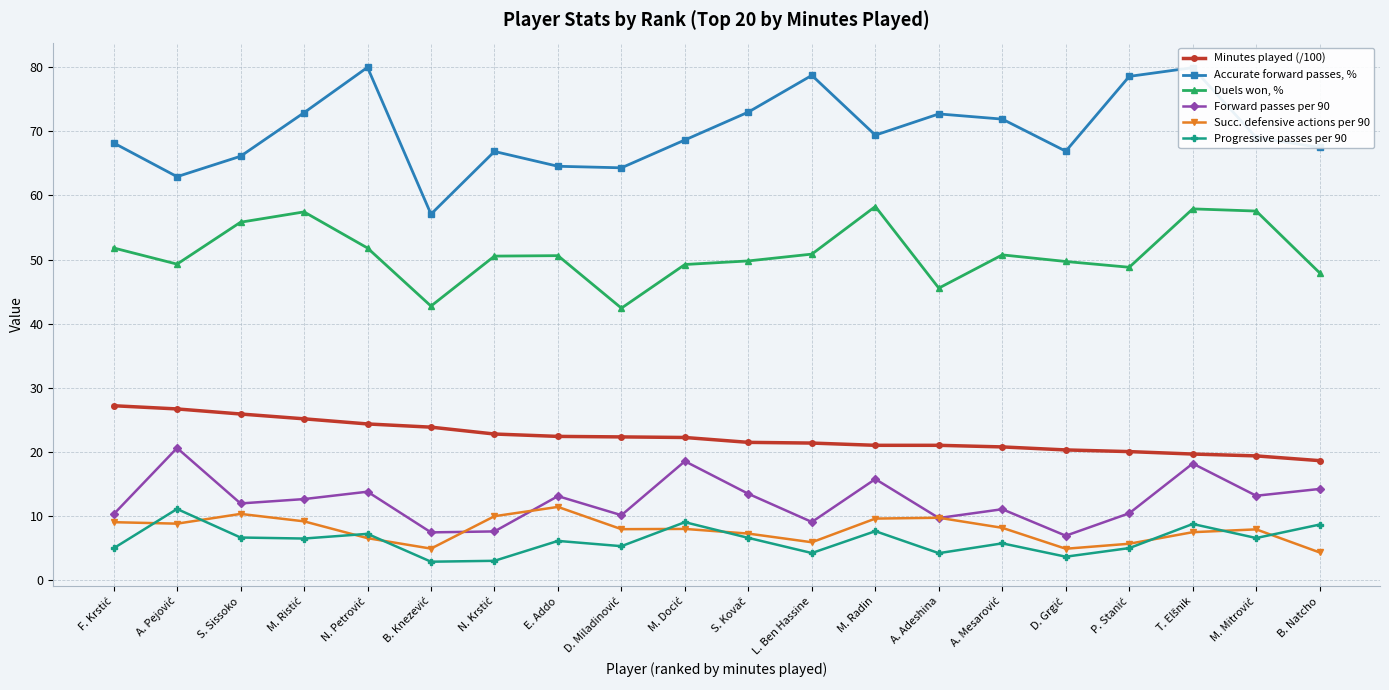

What is the value of the Duels won, % point at the 20th from the left?

47.9